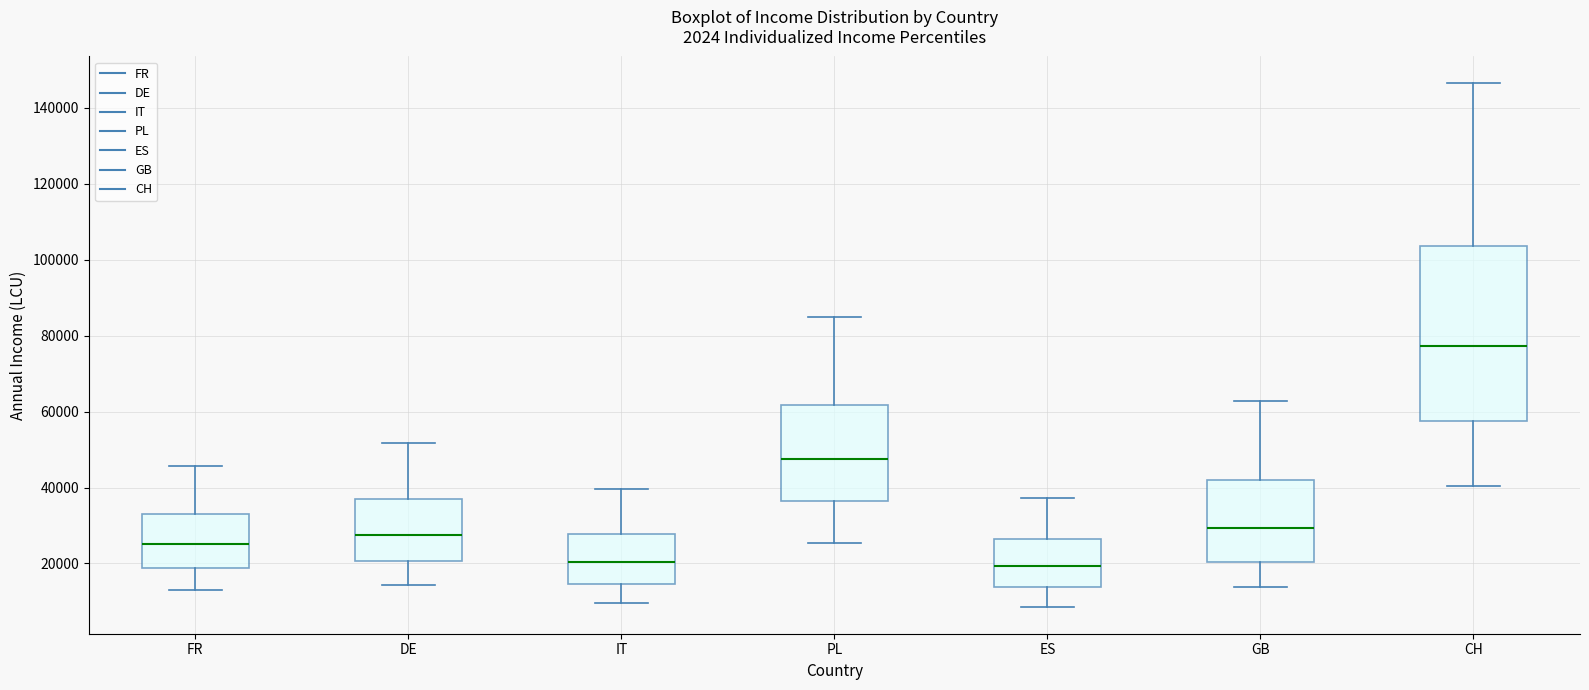

Which box is the tallest, from its lower edge to its upper edge?

CH